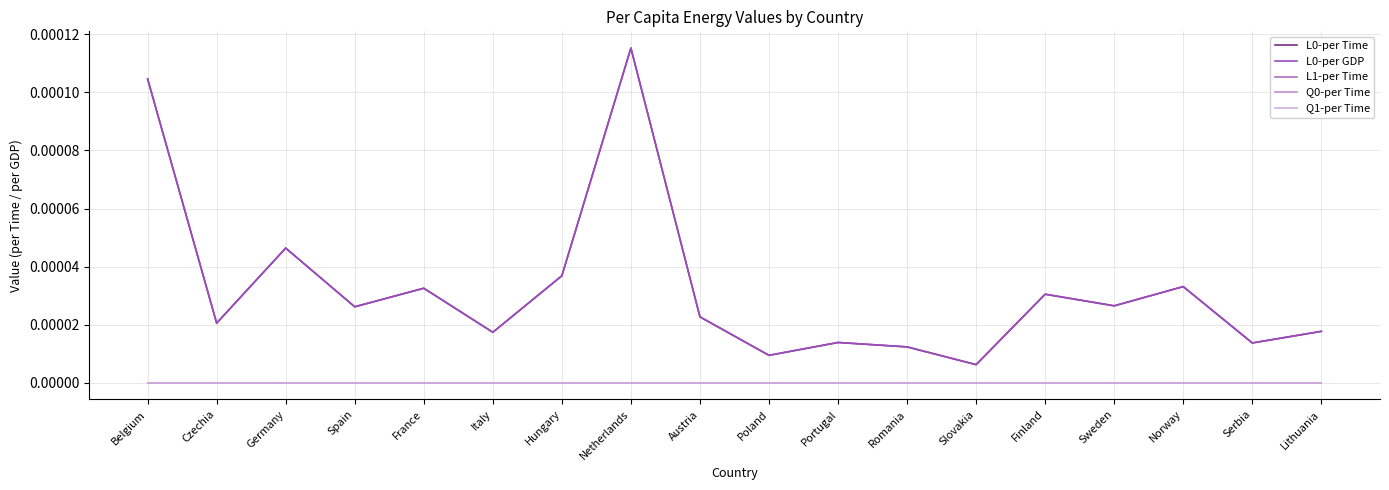

Does the chart display data point markers on the line(s)?

No